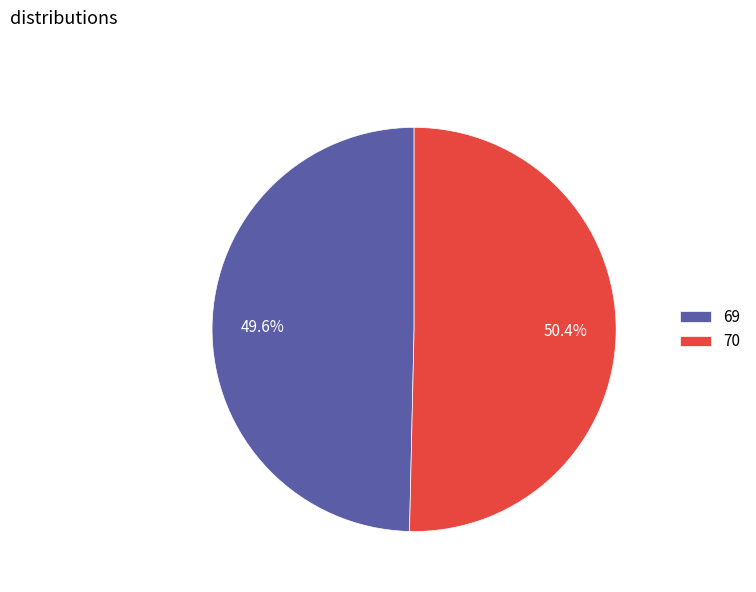

Between 70 and 69, which is larger?

70